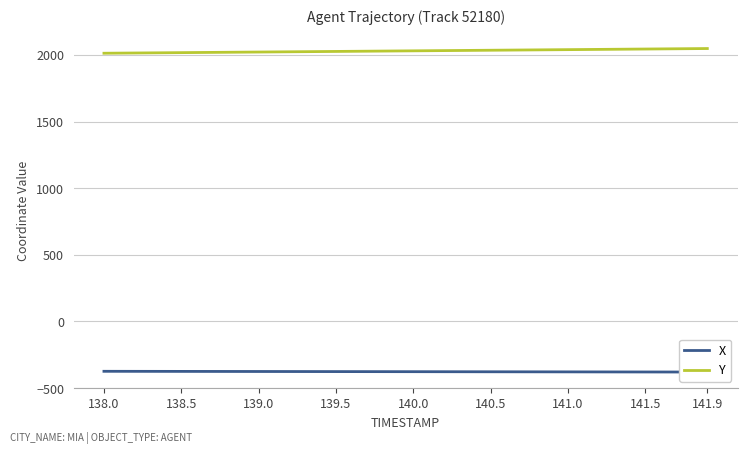

Is it true that Y equals 2026.4 at 139.5?

True